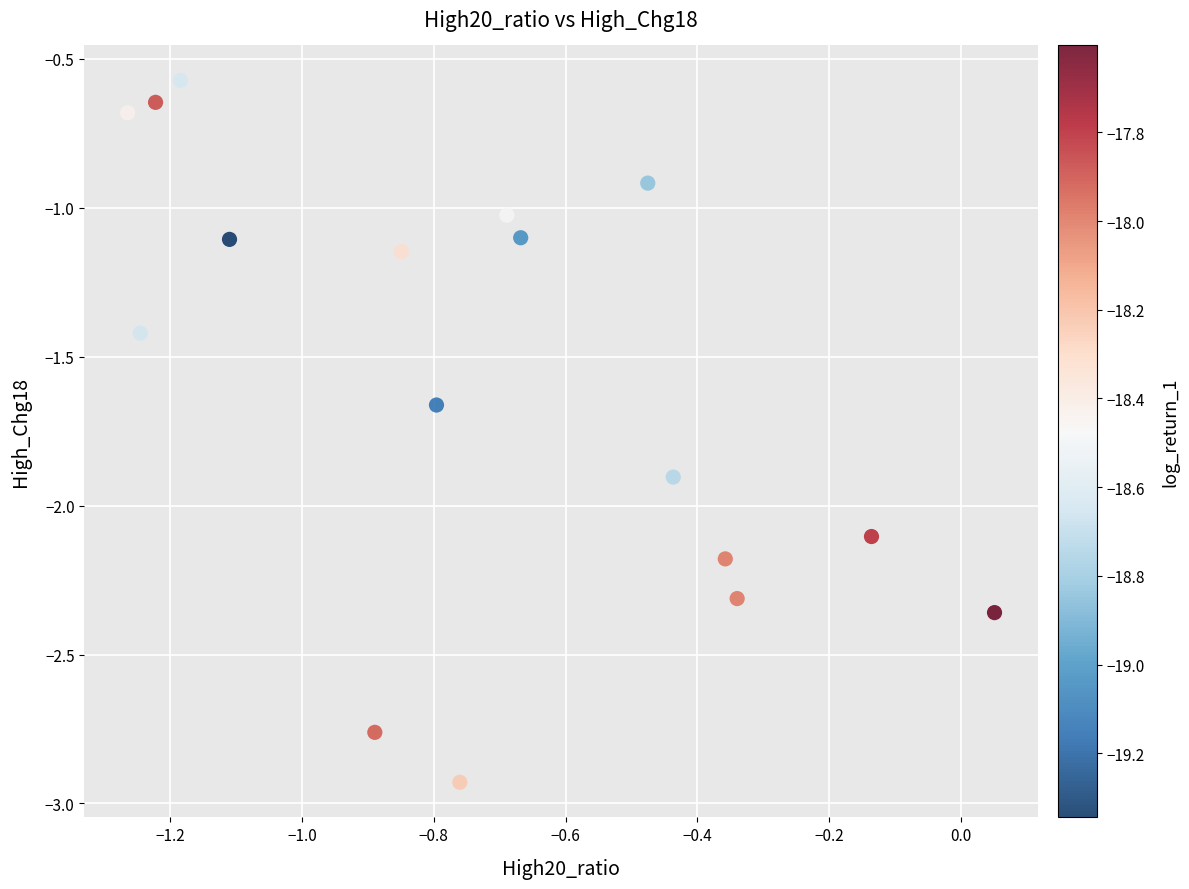

What is the range of X values (max minus min)?

1.3